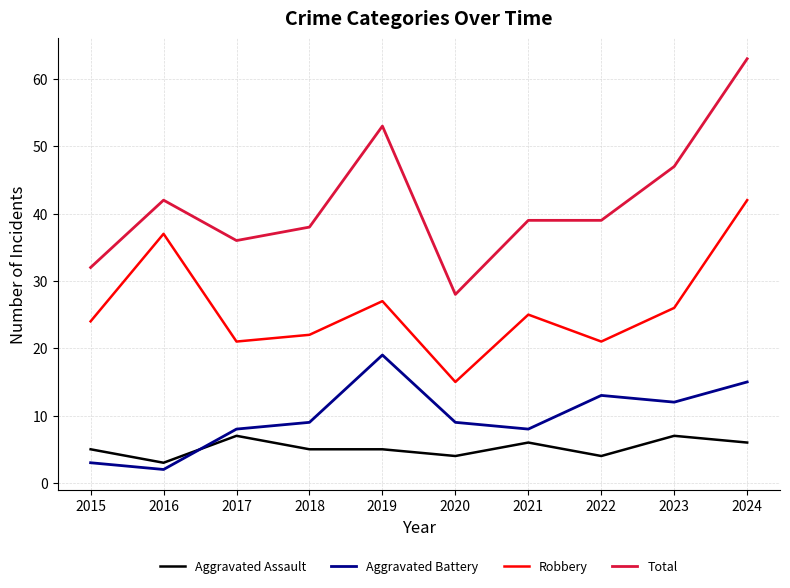

How many lines are shown in the chart?

4